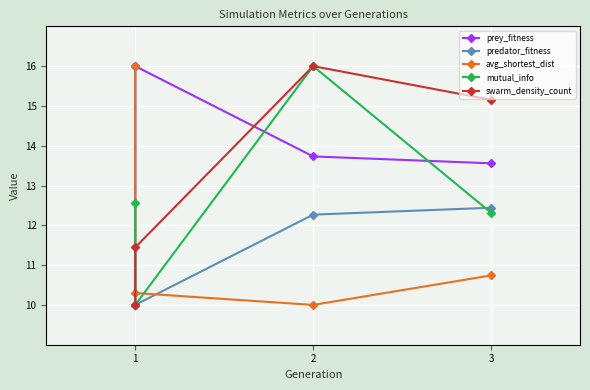

Reading left to right, transcribe all the data shown in this chart.

prey_fitness: 10.0	16.0	13.7	13.6
predator_fitness: 16.0	10.0	12.3	12.4
avg_shortest_dist: 16.0	10.3	10.0	10.7
mutual_info: 12.6	10.0	16.0	12.3
swarm_density_count: 10.0	11.4	16.0	15.2